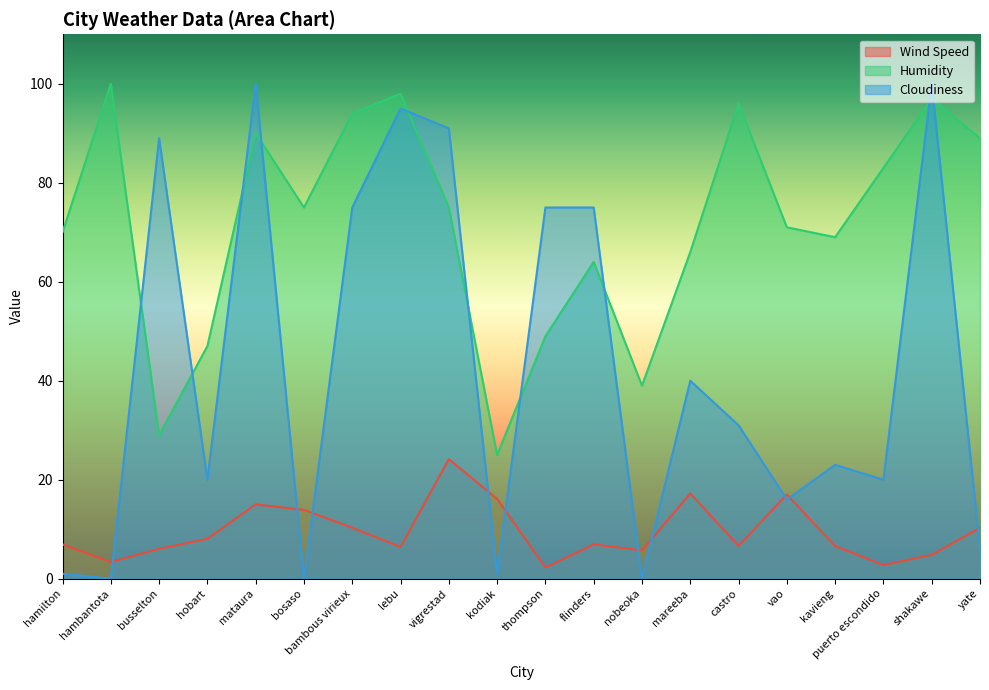

At which category is the sum across all series the highest?

mataura